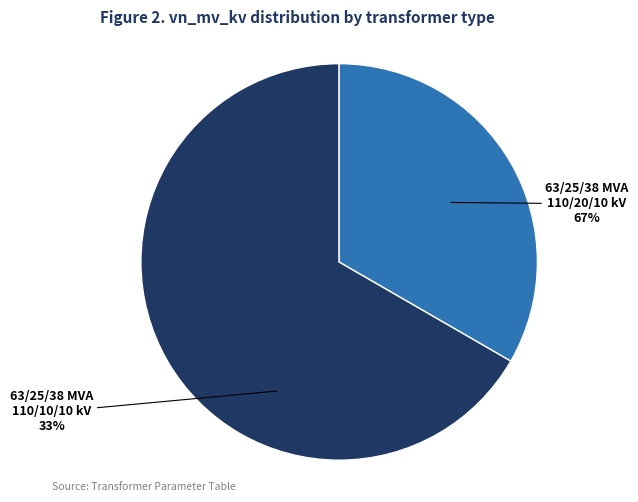

Does 63/25/38 MVA 110/20/10 kV represent more than half of the total?

Yes